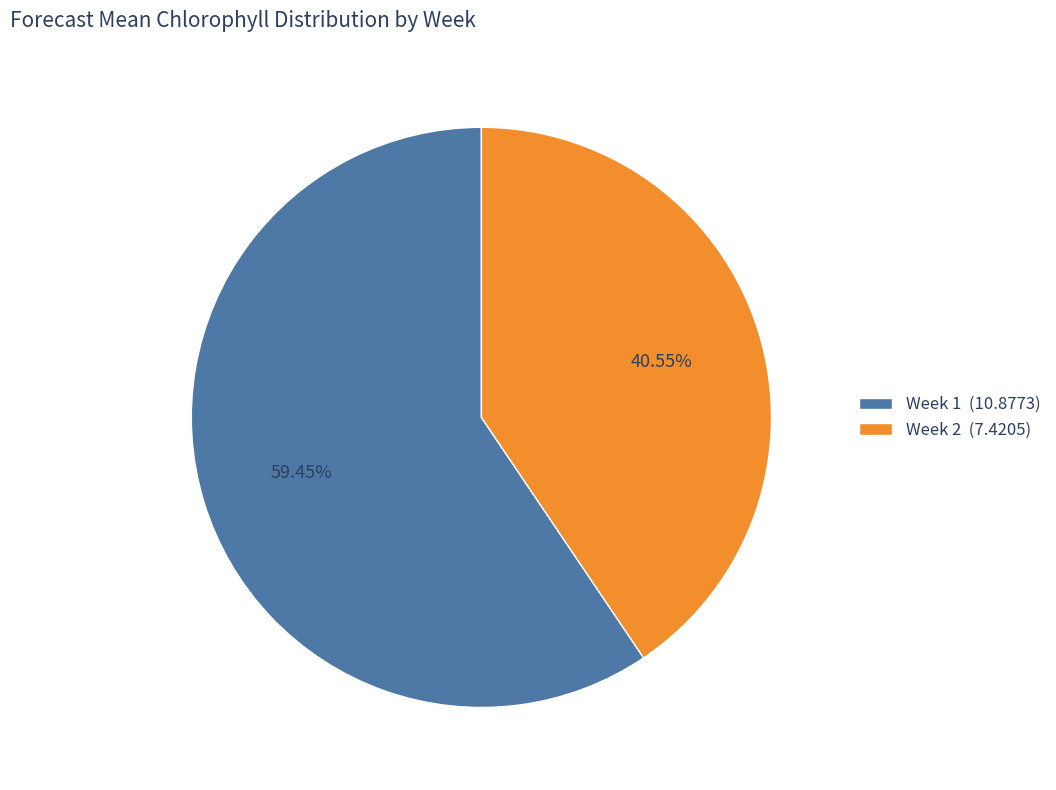

To the nearest percent, what is the difference between the largest and smallest slice percentages?

19%